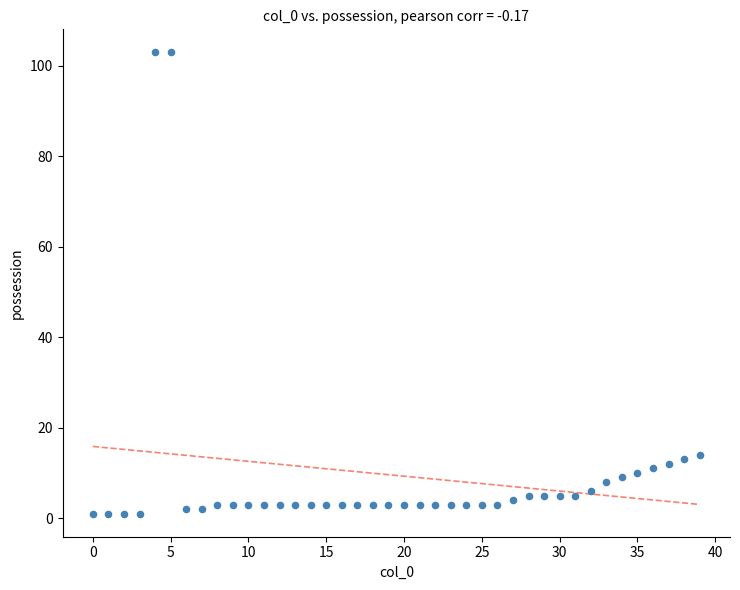

How many data points are displayed?

40